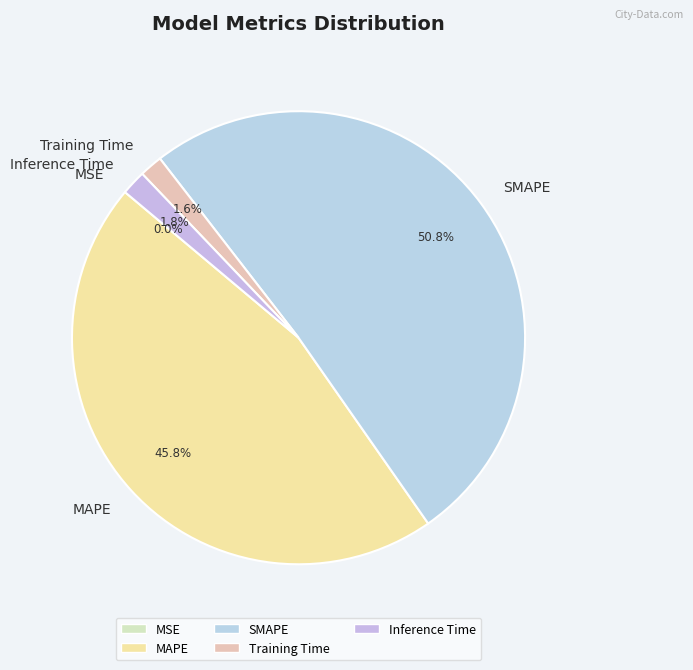

To the nearest percent, what is the difference between the largest and smallest slice percentages?

51%